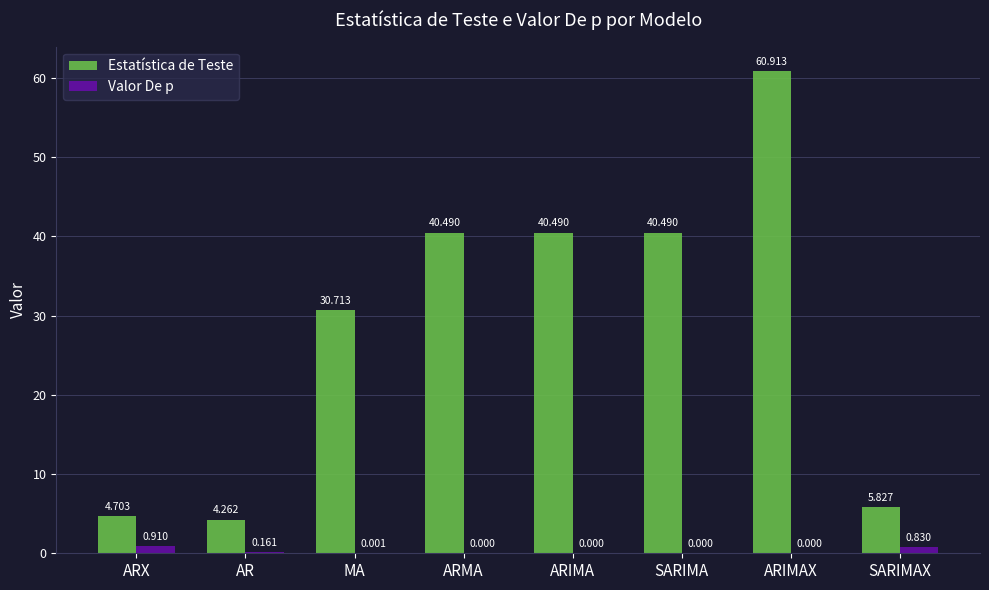

Does the chart contain stacked bars?

No